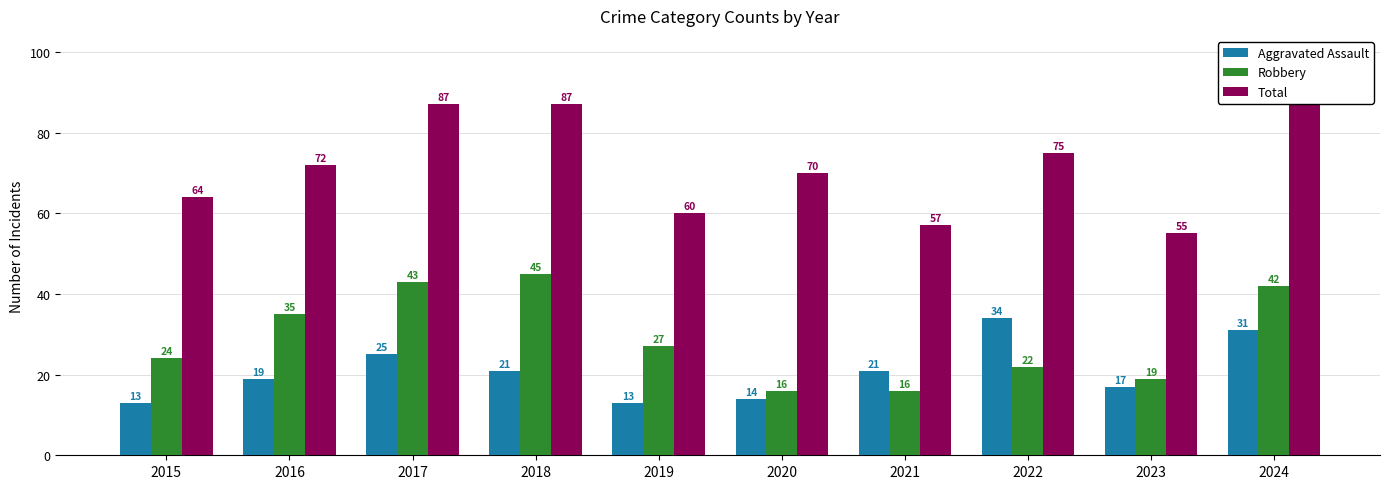

Does the chart contain any negative values?

No